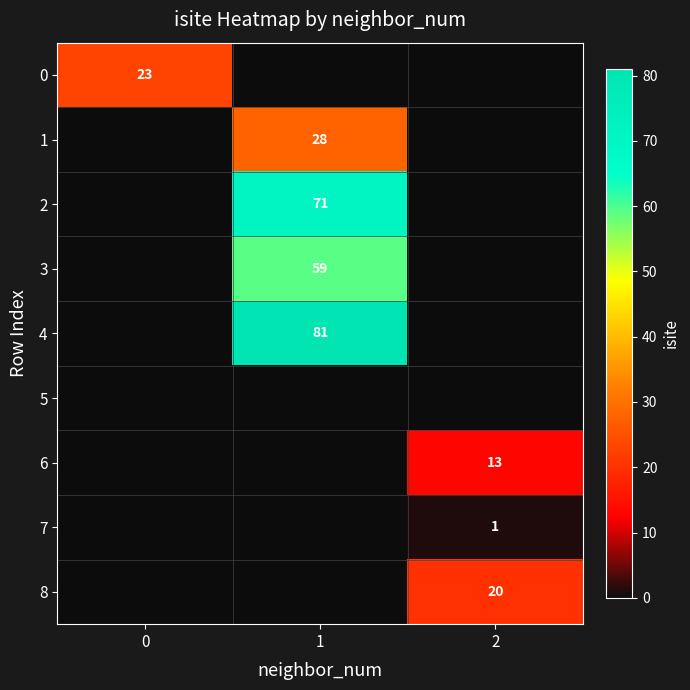

Which series has the largest range (max minus min)?

4